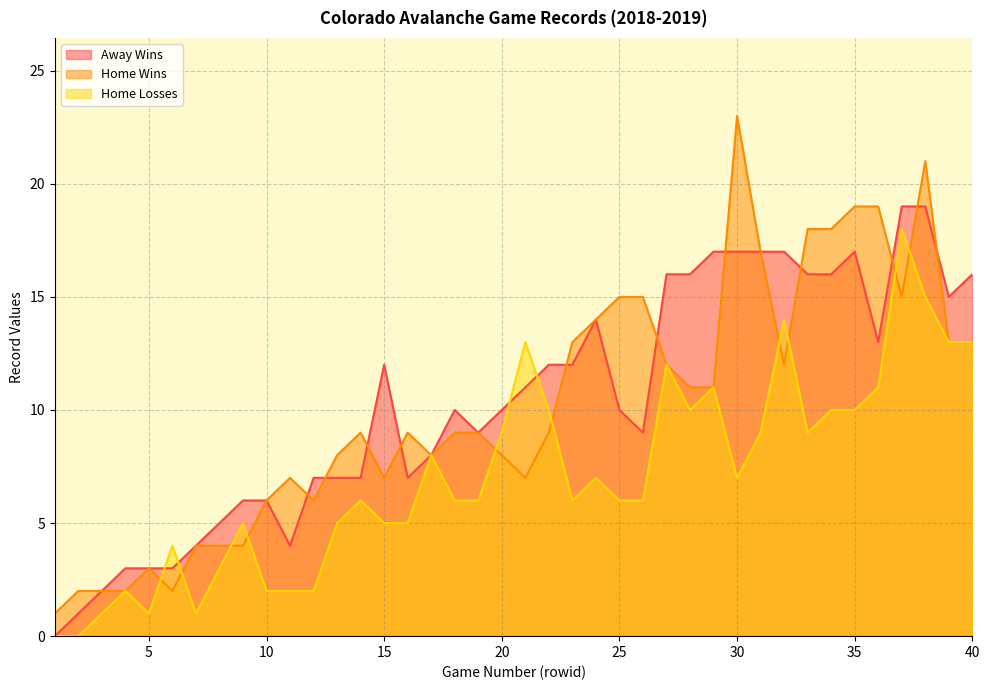

At which label does Home Losses first exceed 6?

17